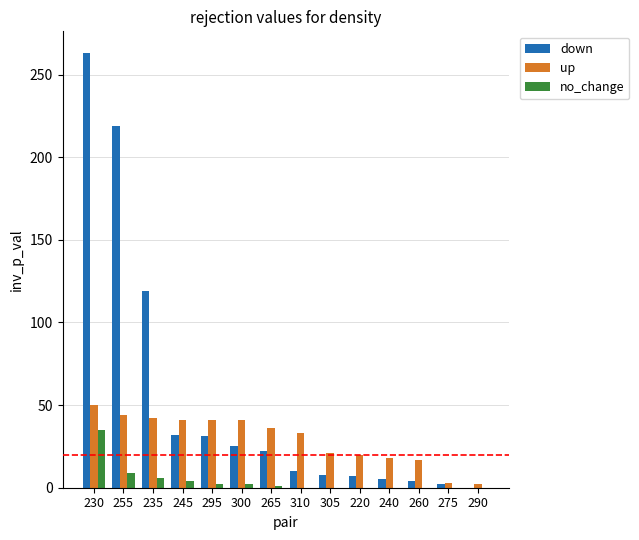

Is the value of no_change at 230 greater than the value of down at 265?

Yes